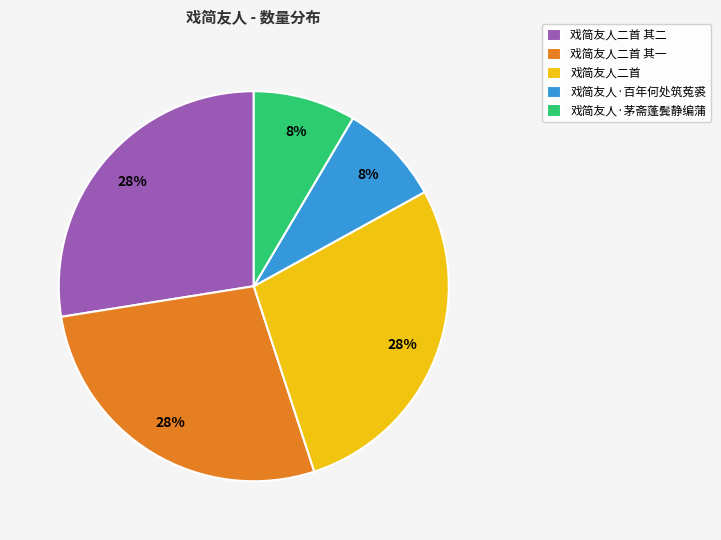

To the nearest percent, what percentage of the pie is 戏简友人·百年何处筑菟裘?

8%